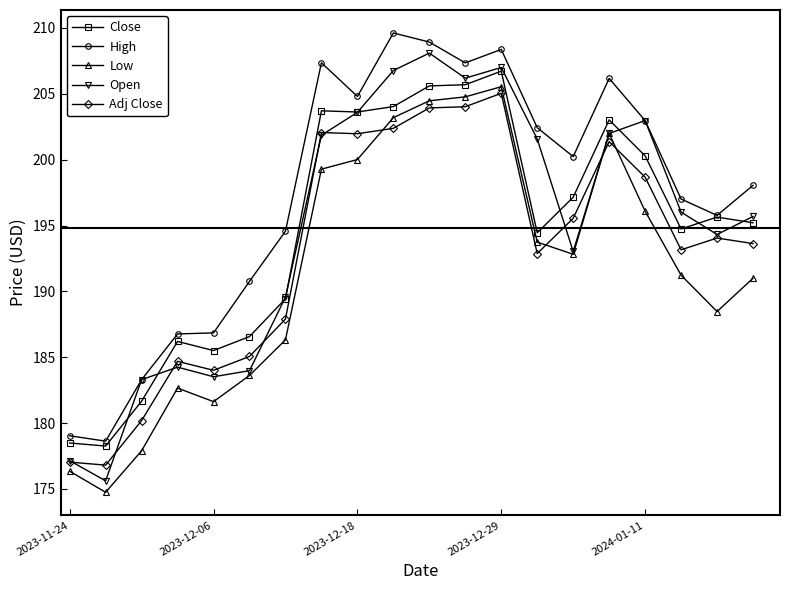

What is the average value of the Close series?

194.8